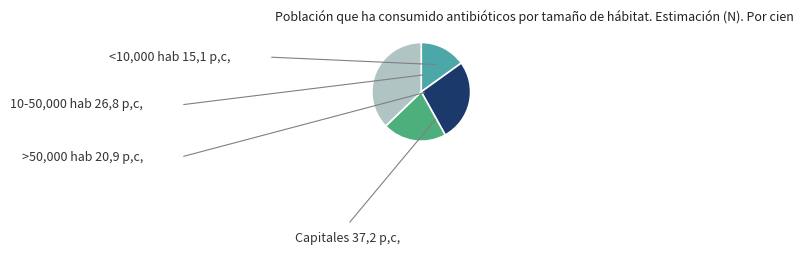

Does any single category account for the majority?

No